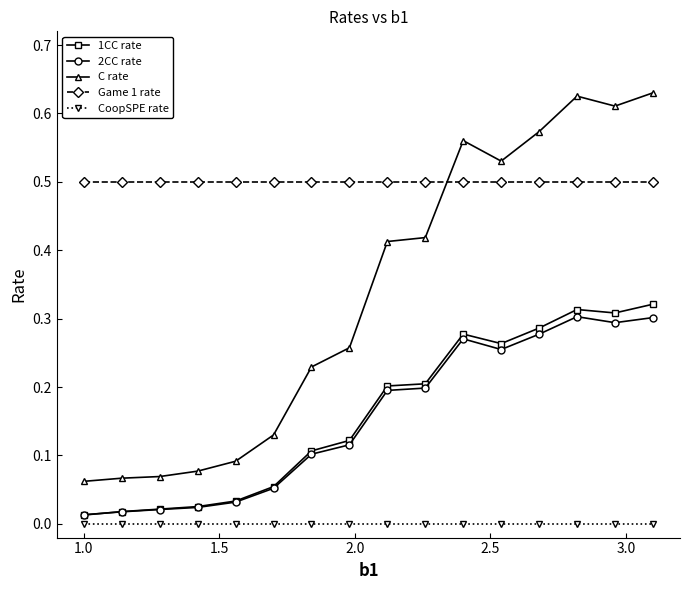

True or false: 2CC rate has more than 1 points higher than both neighbors.

True